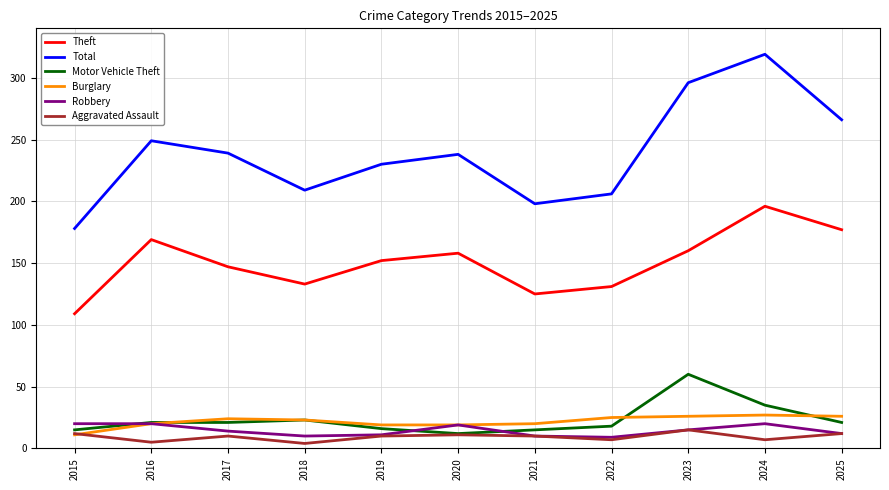

In Theft, how many points are higher than both neighbors (excluding endpoints)?

3